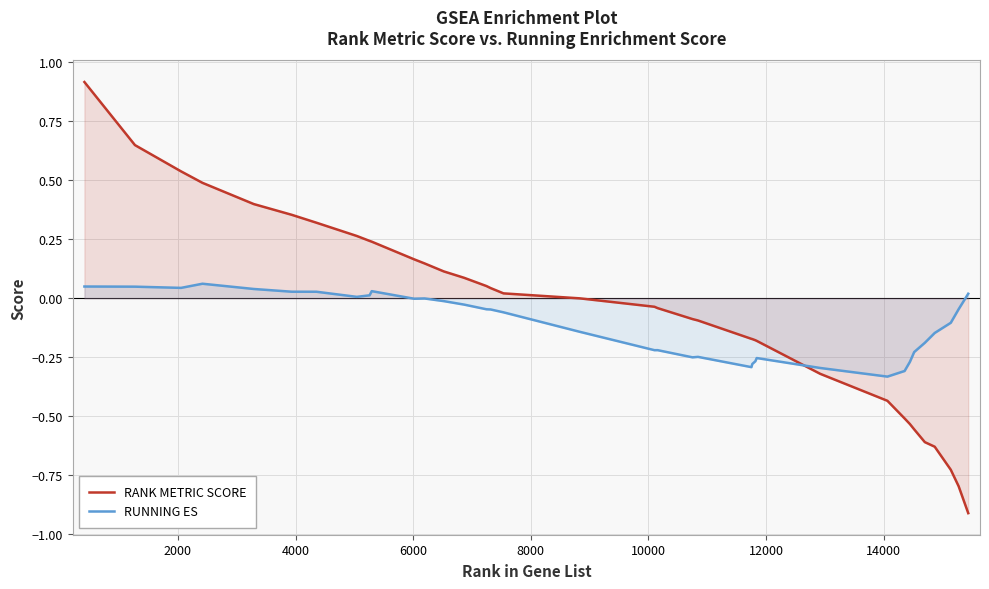

What is the difference between the maximum and minimum values in the RUNNING ES series?

0.4